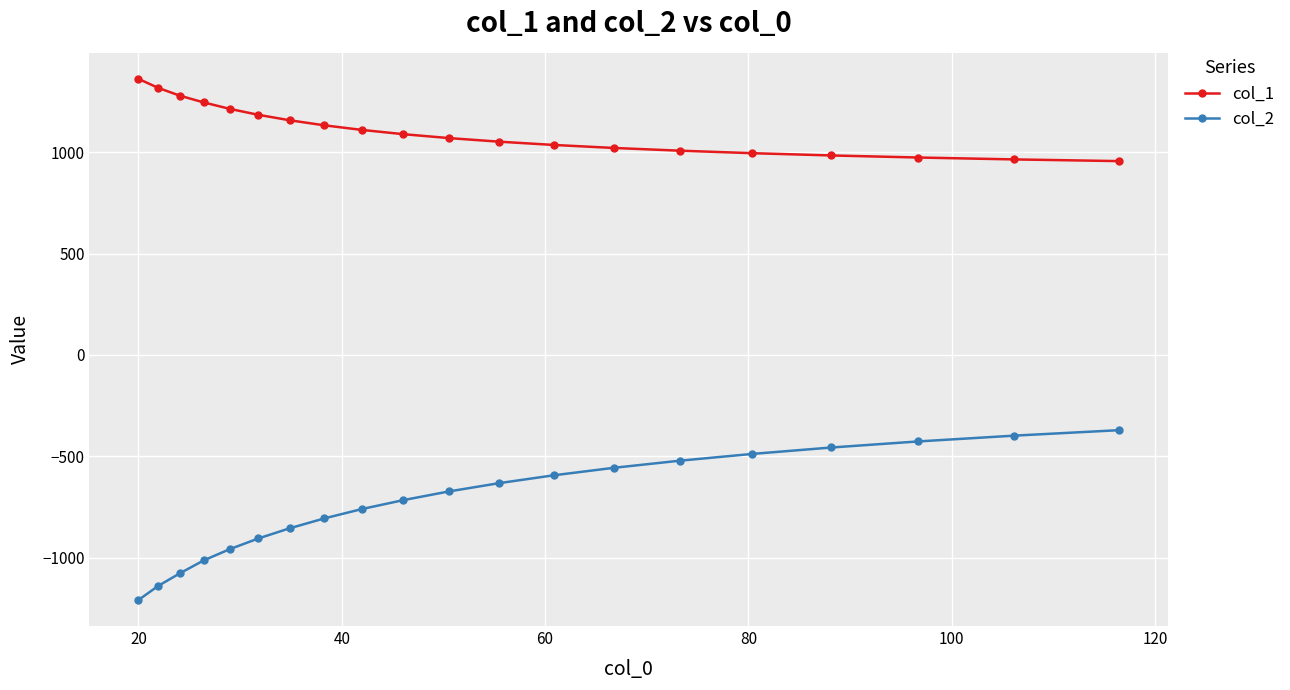

What is the average value of the col_2 series?

-728.2